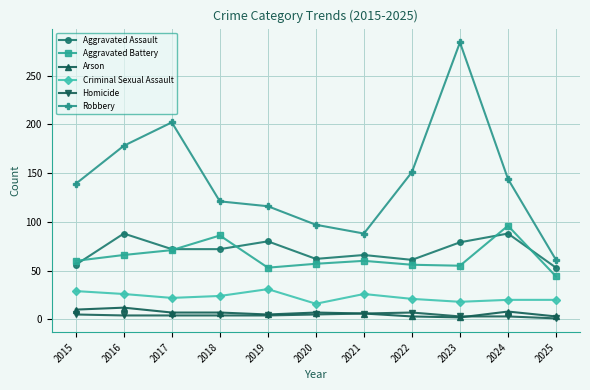

Does the chart display data point markers on the line(s)?

Yes